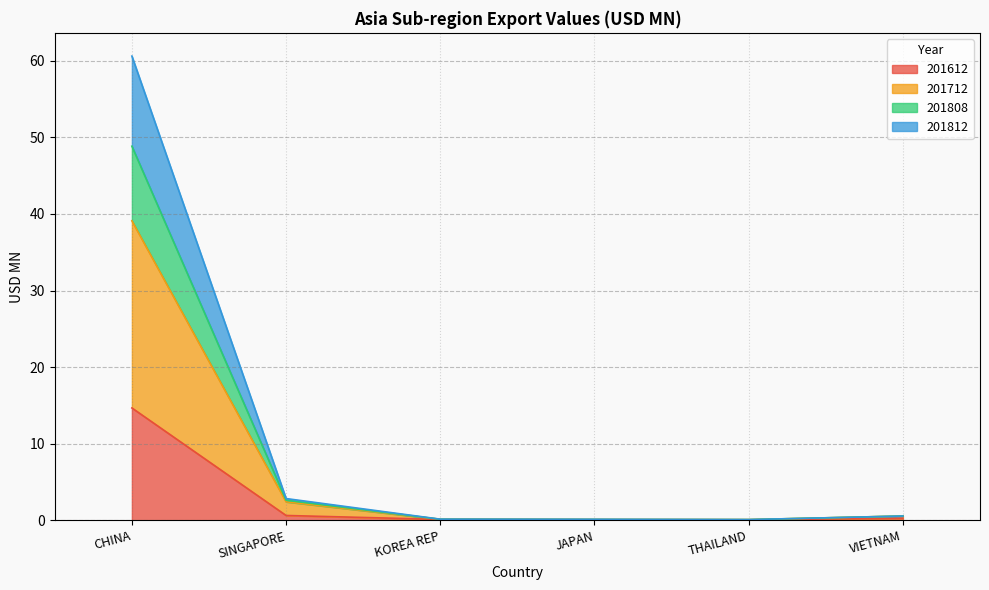

How many categories are shown in the chart?

6